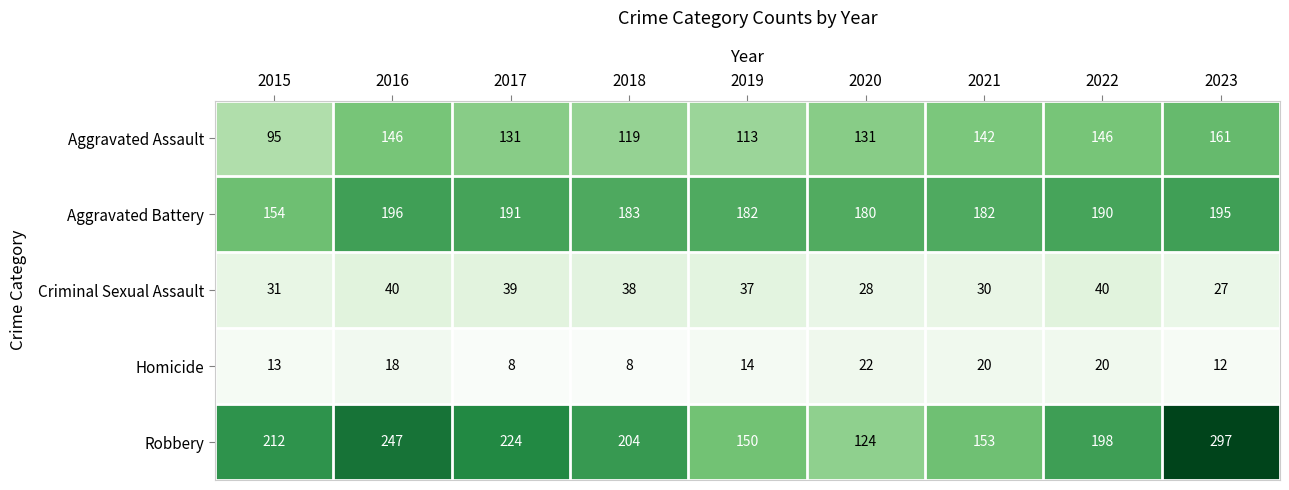

What is the difference between the Criminal Sexual Assault values at 2017 and 2021?

9